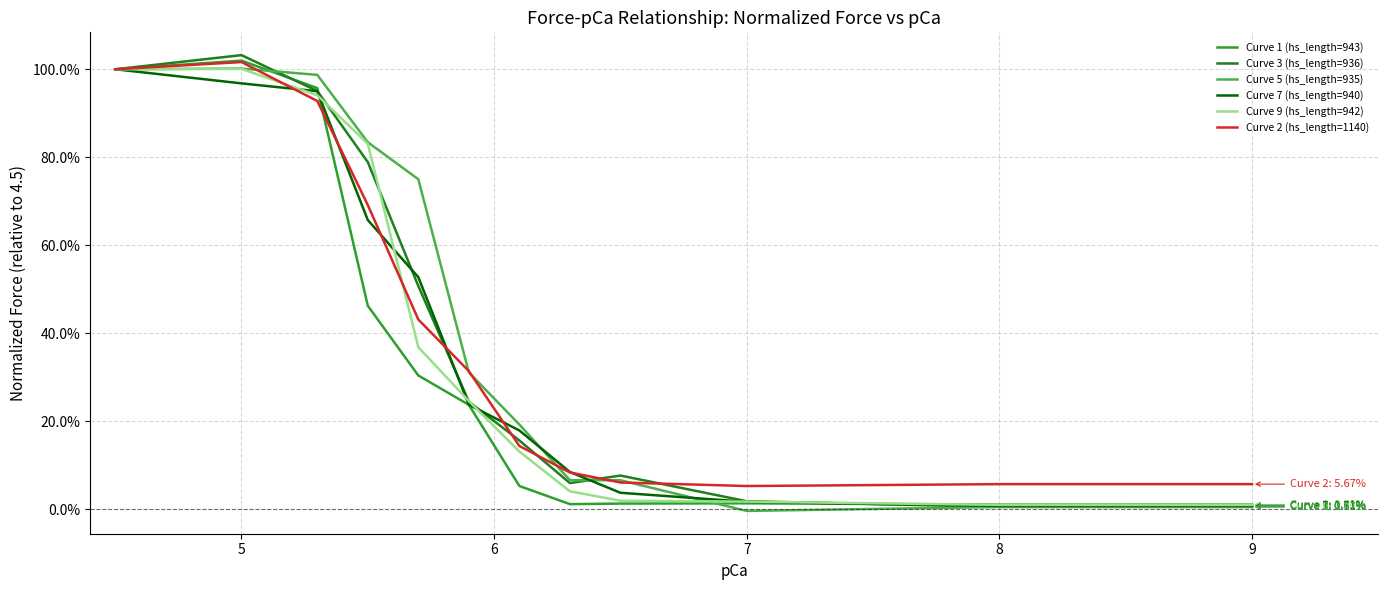

Does the chart display data point markers on the line(s)?

No